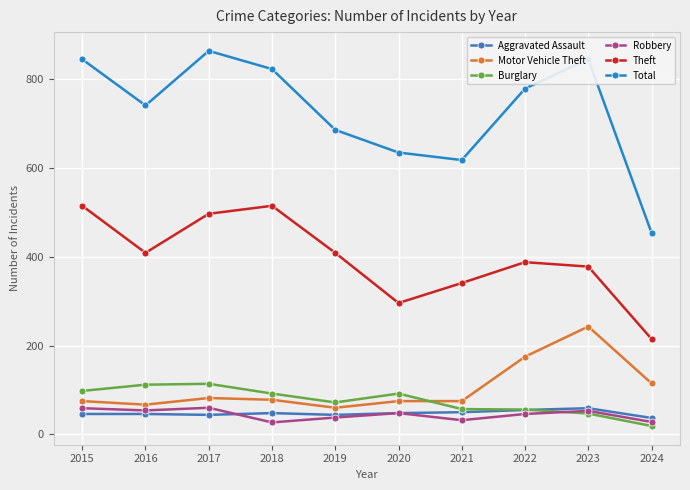

At which label is Motor Vehicle Theft closest to 151?

2022